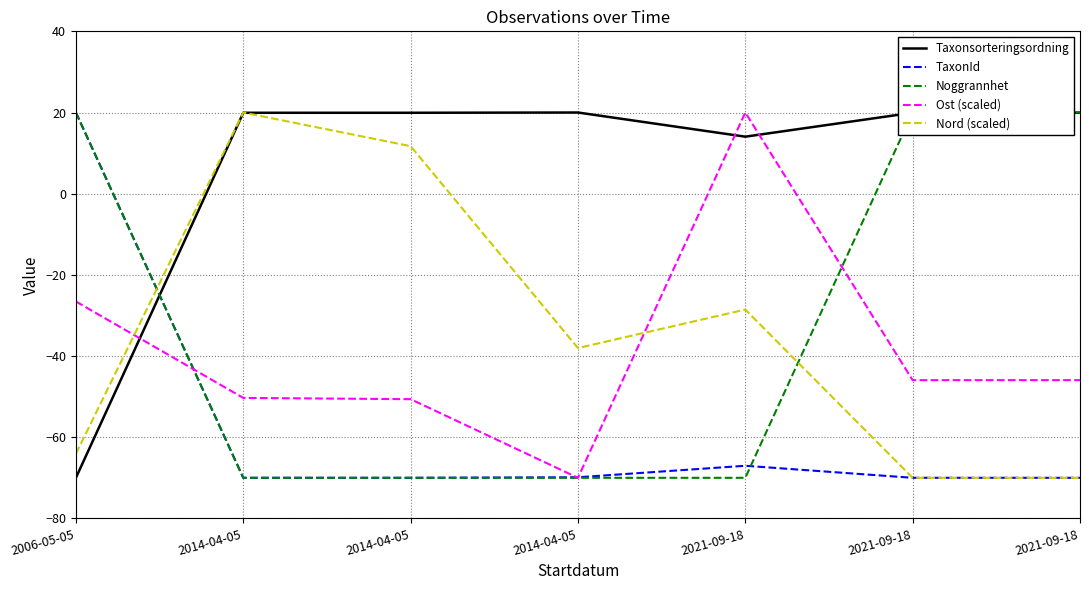

Reading left to right, list all the values displayed in this chart.

Taxonsorteringsordning: -70.0	19.9	19.9	20.0	14.0	19.9	20.0
TaxonId: 20.0	-70.0	-70.0	-69.9	-67.0	-70.0	-70.0
Noggrannhet: 20.0	-70.0	-70.0	-70.0	-70.0	20.0	20.0
Ost (scaled): -26.6	-50.3	-50.6	-70.0	20.0	-45.9	-45.9
Nord (scaled): -64.1	20.0	11.7	-38.0	-28.6	-70.0	-70.0